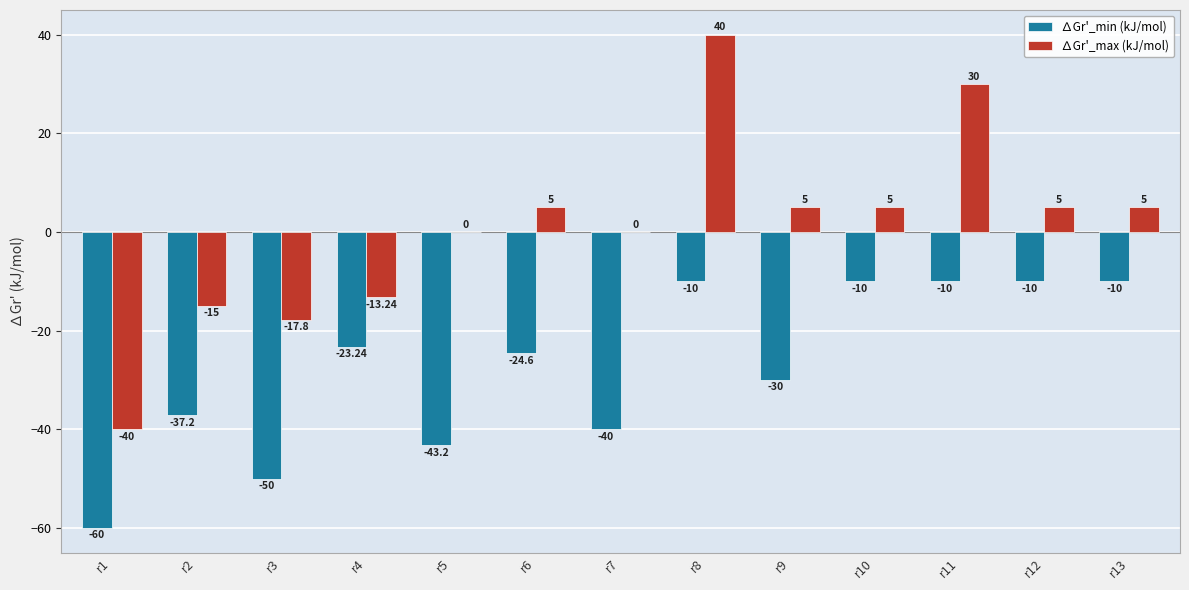

Is it true that ∆Gr'_min (kJ/mol) equals -68.3 at r5?

False